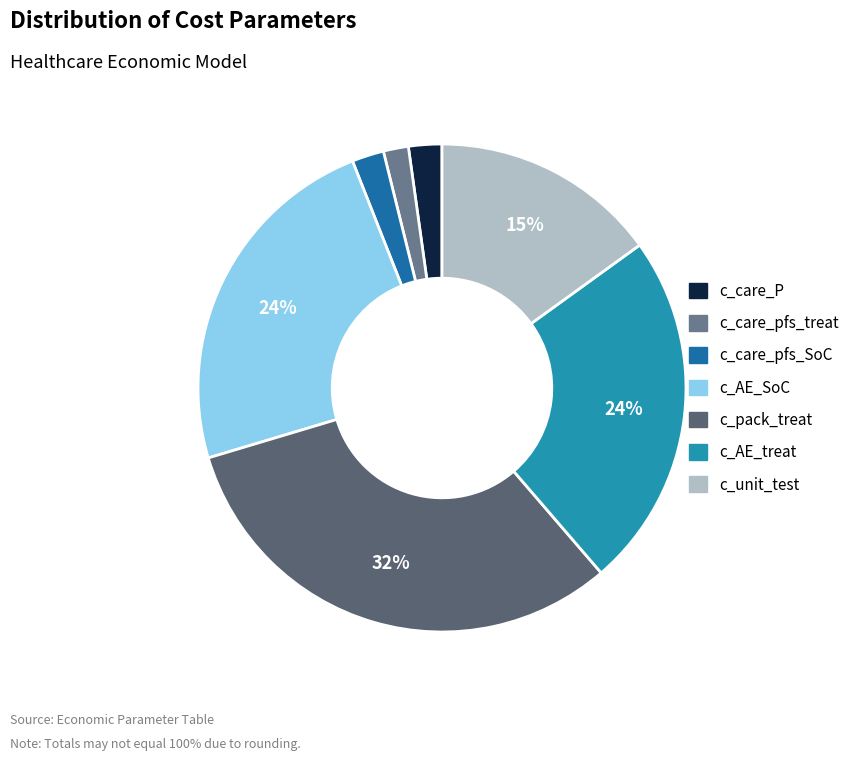

What percentage is the c_care_pfs_treat slice, to the nearest percent?

2%